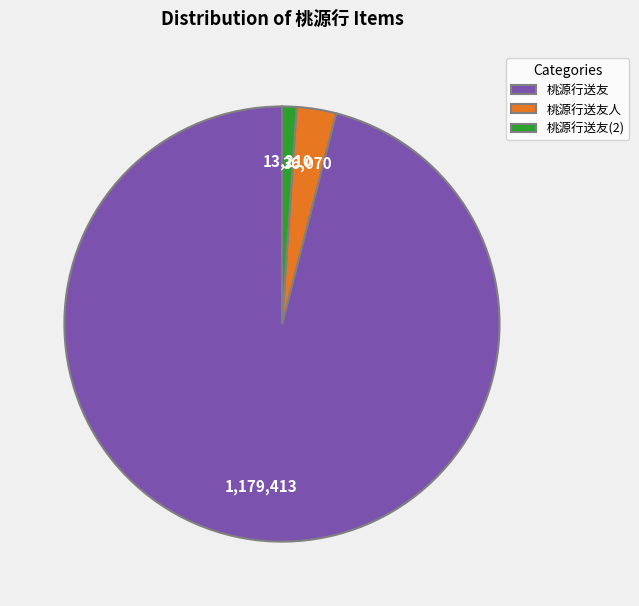

Rank the categories by value from highest to lowest.

桃源行送友, 桃源行送友人, 桃源行送友(2)